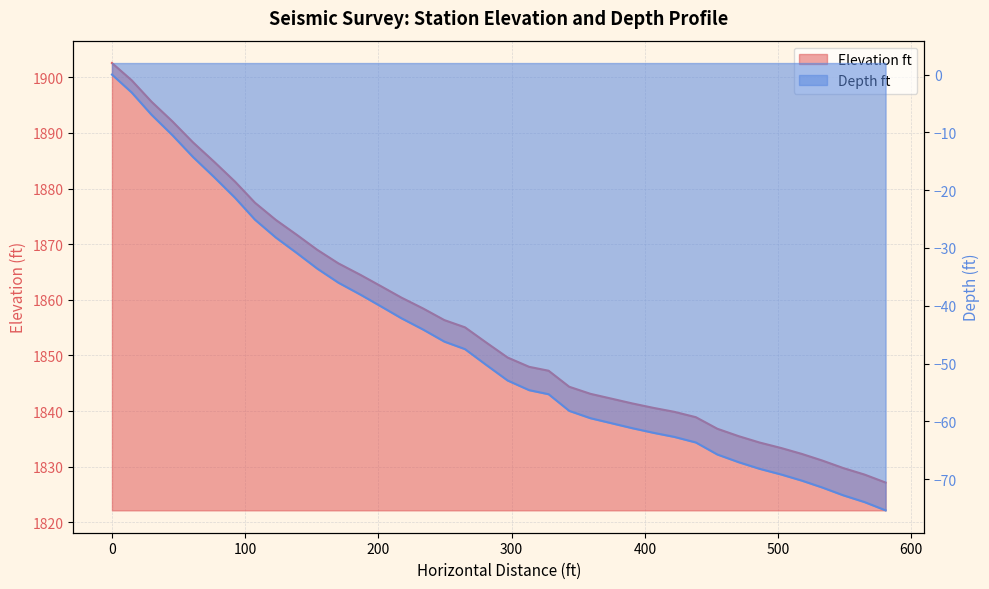

Rank the series at 0 from highest to lowest value.

Elevation ft, Depth ft